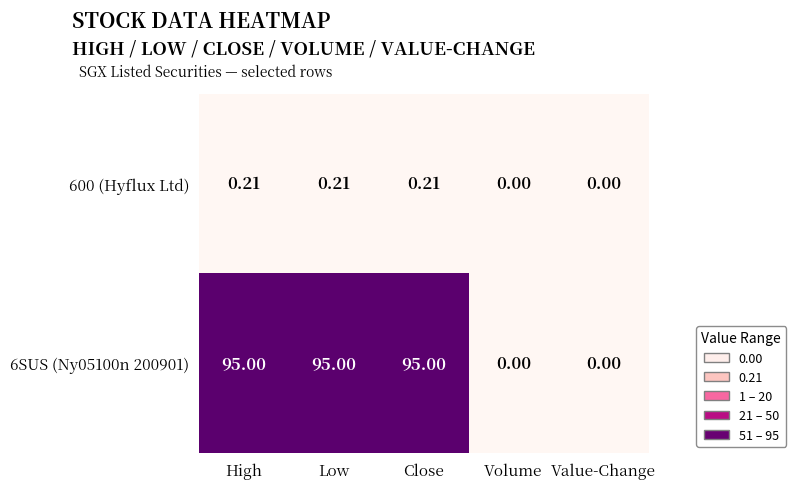

Is the value of 6SUS (Ny05100n 200901) at High greater than the value of 600 (Hyflux Ltd) at Value-Change?

Yes